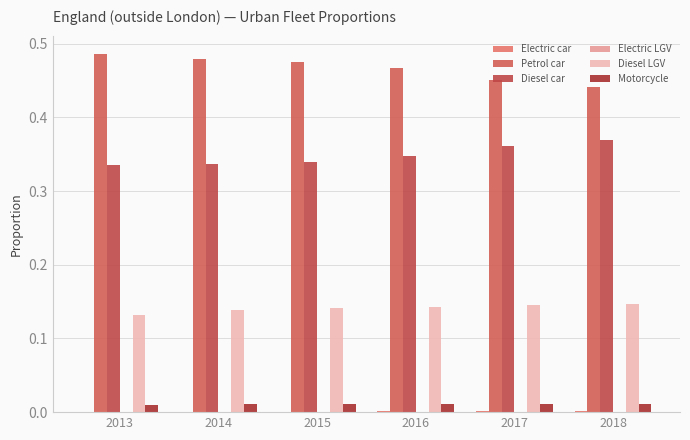

Are the bars horizontal?

No